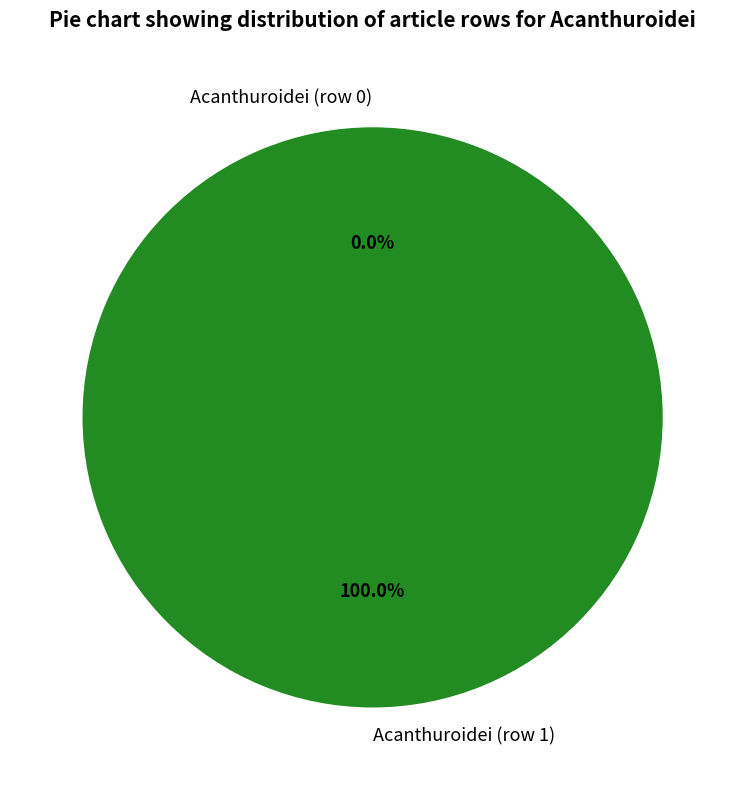

What is the total percentage of Acanthuroidei (row 1) and Acanthuroidei (row 0)?

100.0%